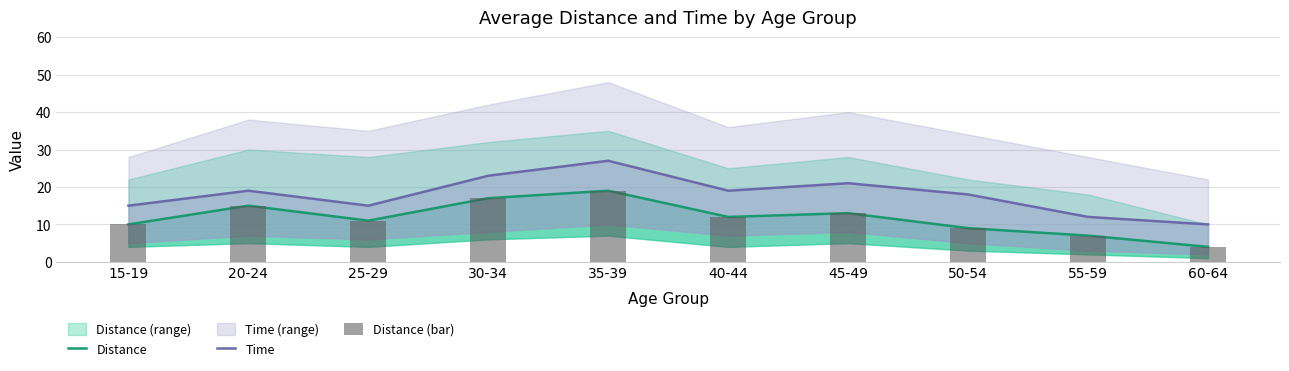

What are all the series names shown in the legend?

Distance, Time, Distance (bar)